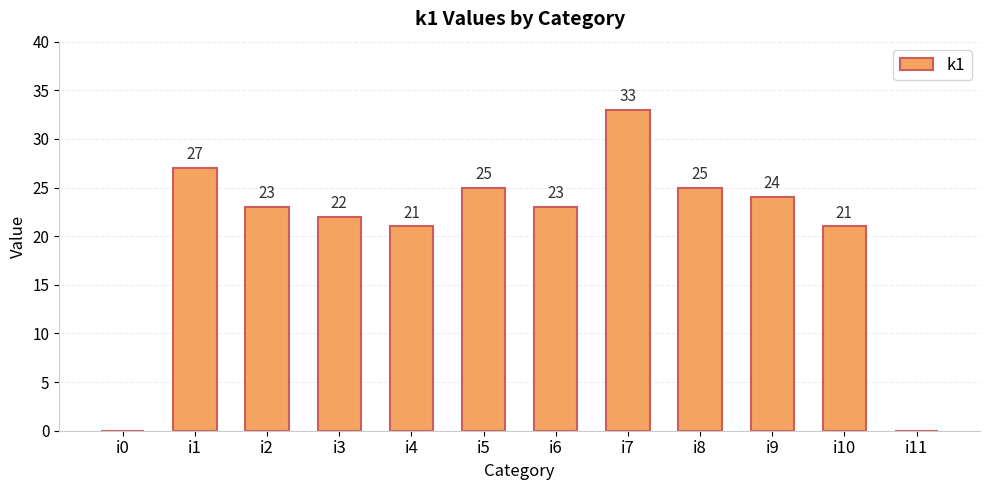

The chart shows a value of 0 at i11. True or false?

True